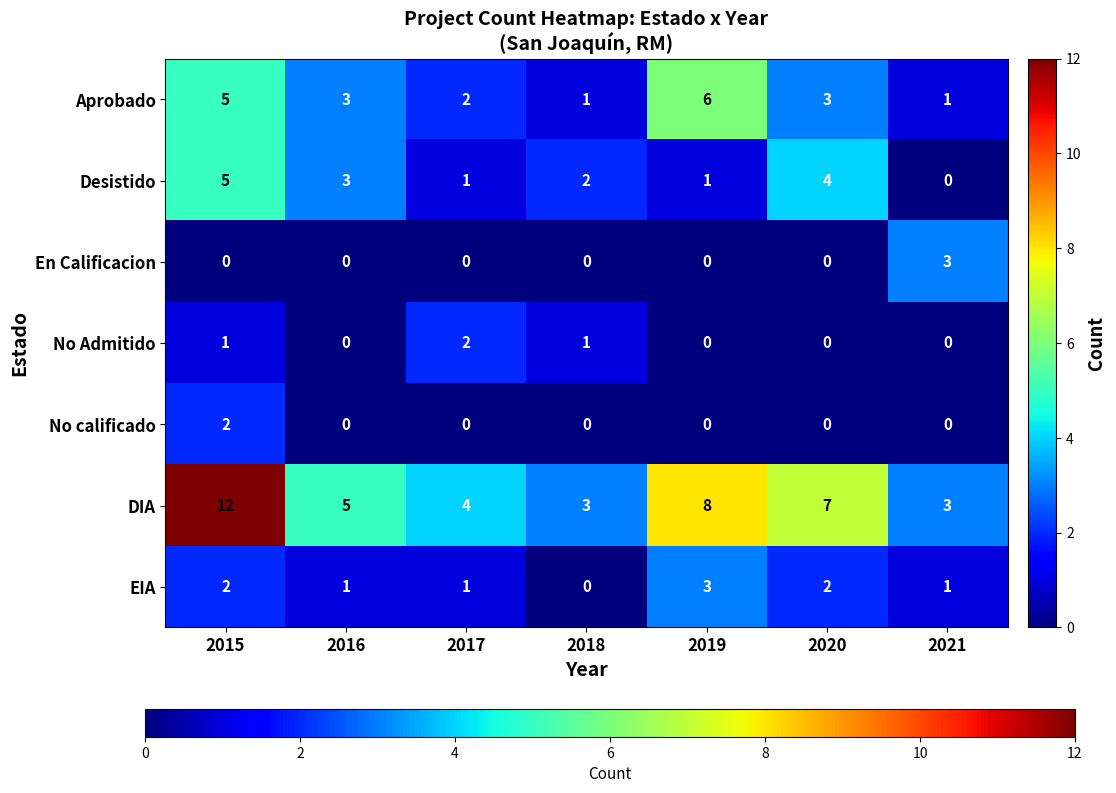

At which label is Desistido closest to 2?

2018